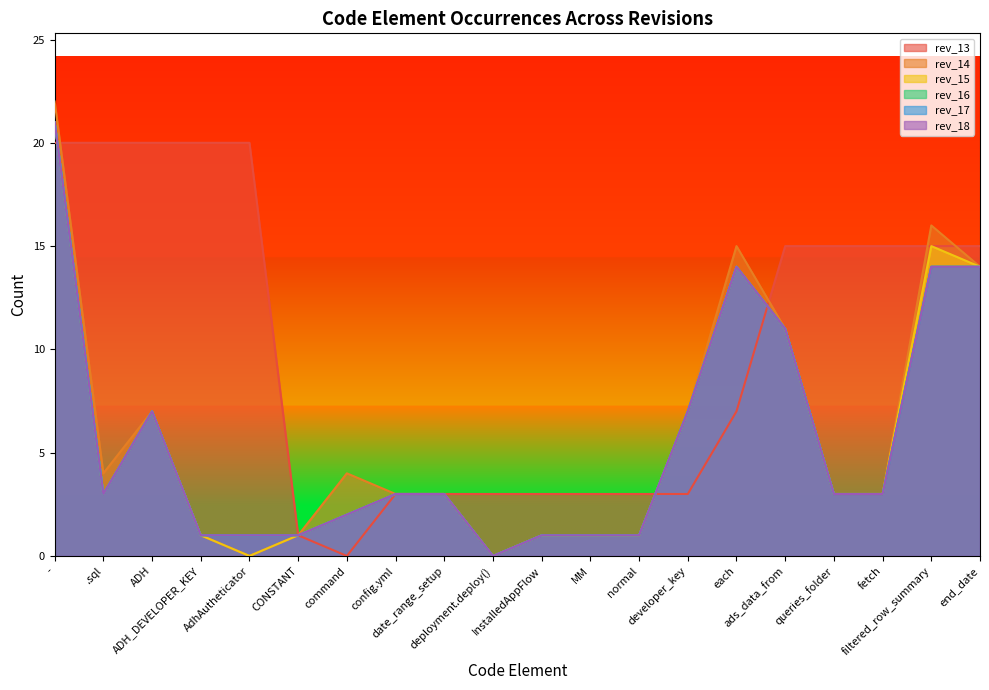

True or false: rev_16 and rev_15 cross at least once.

False